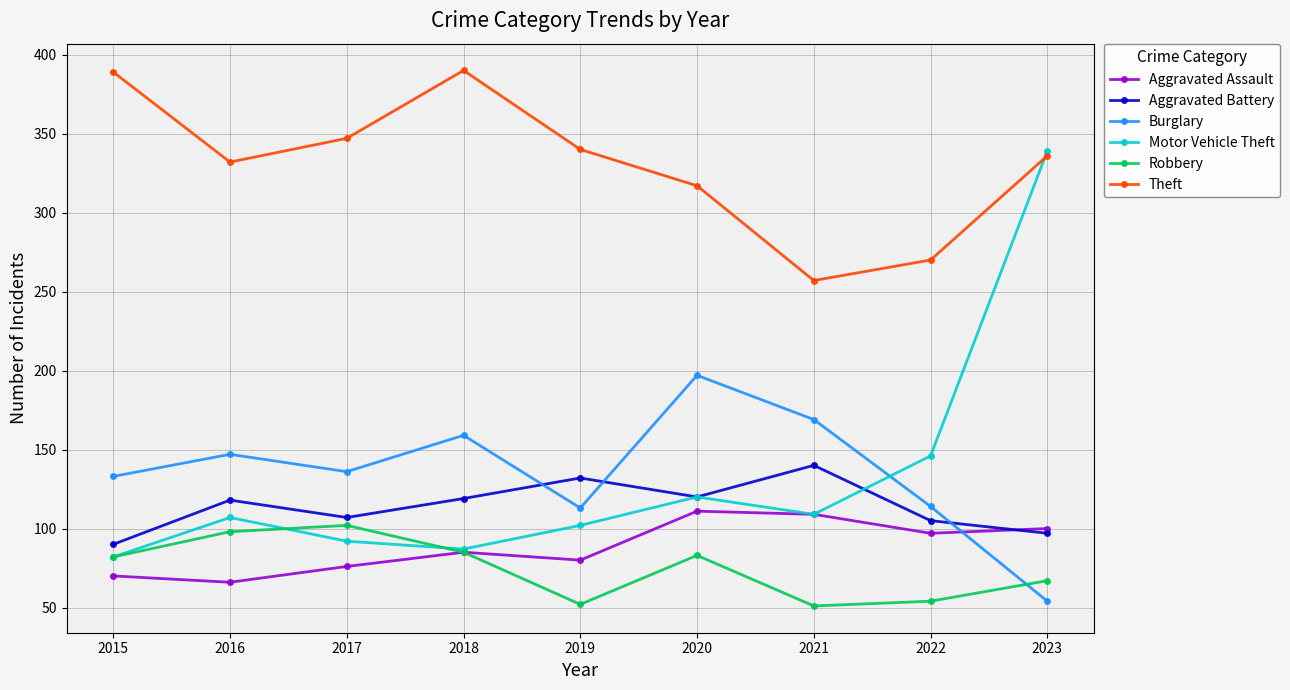

What is the sum of the Burglary values at 2018 and 2016?

306